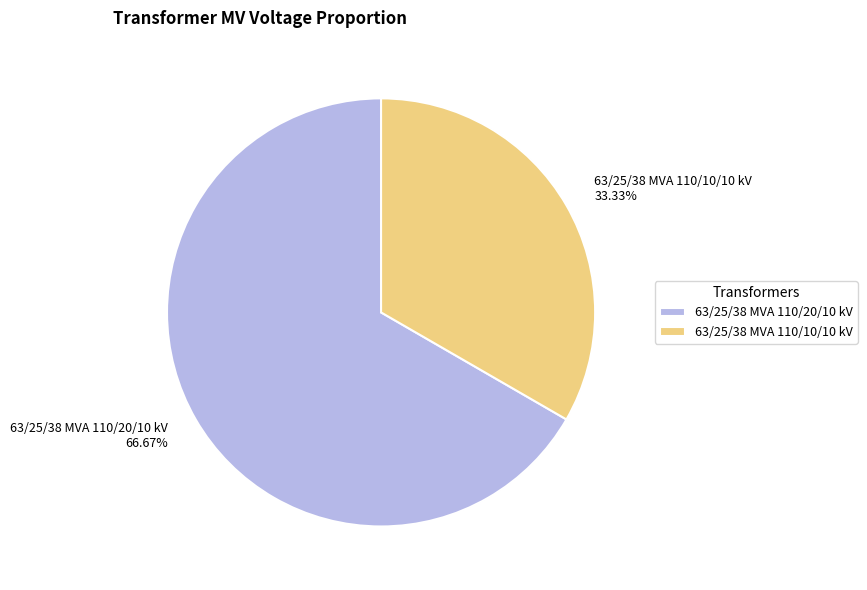

Count the number of slices in the pie.

2